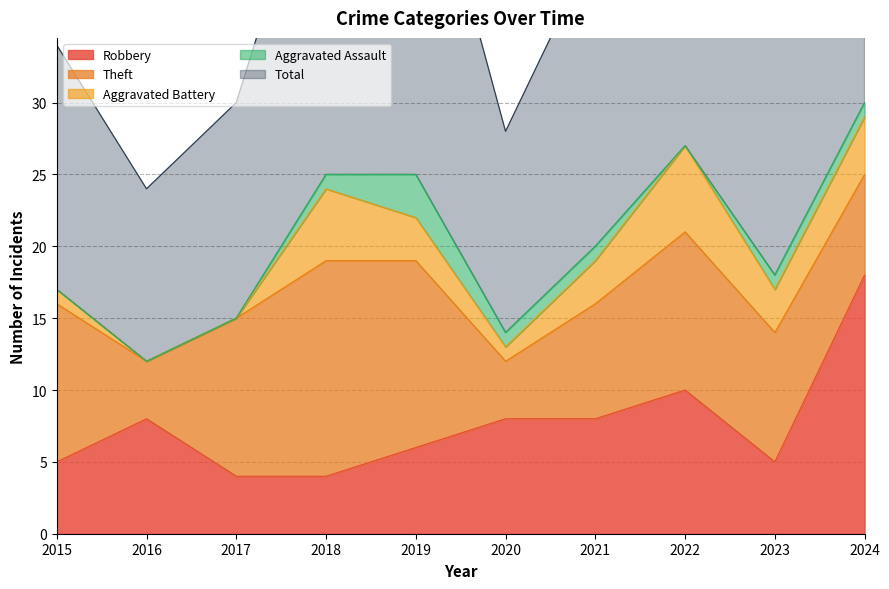

Reading left to right, list all the values displayed in this chart.

Robbery: 5	8	4	4	6	8	8	10	5	18
Theft: 11	4	11	15	13	4	8	11	9	7
Aggravated Battery: 1	0	0	5	3	1	3	6	3	4
Aggravated Assault: 0	0	0	1	3	1	1	0	1	1
Total: 17	12	15	25	26	14	21	28	18	30